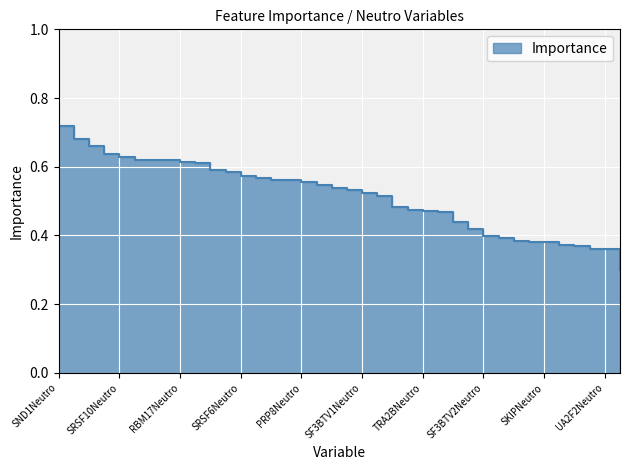

True or false: there are more than 2 points higher than both neighbors.

False